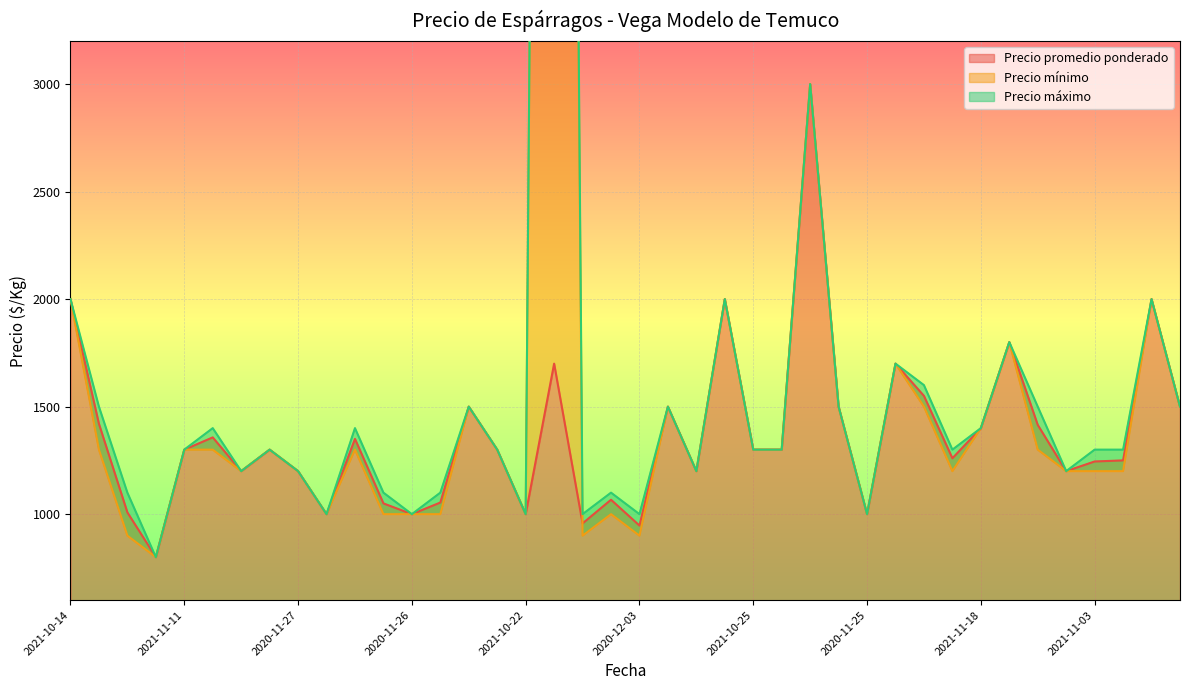

Where is Precio mínimo nearest to the value 8900?

2021-09-28